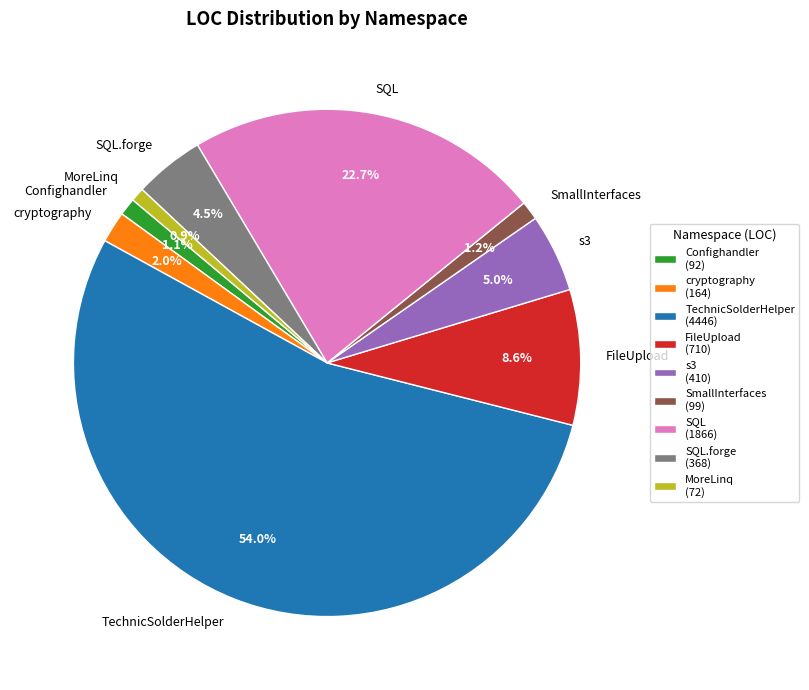

What percentage is NOT represented by FileUpload?

91.4%